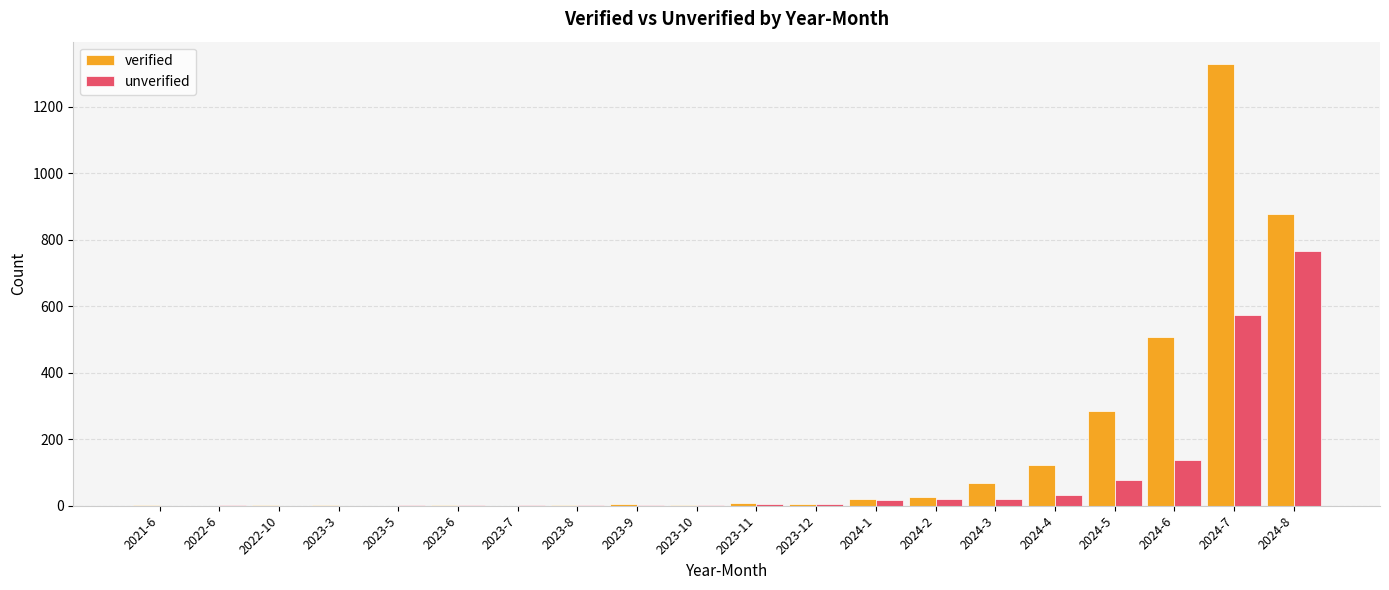

Count the number of data series in this chart.

2